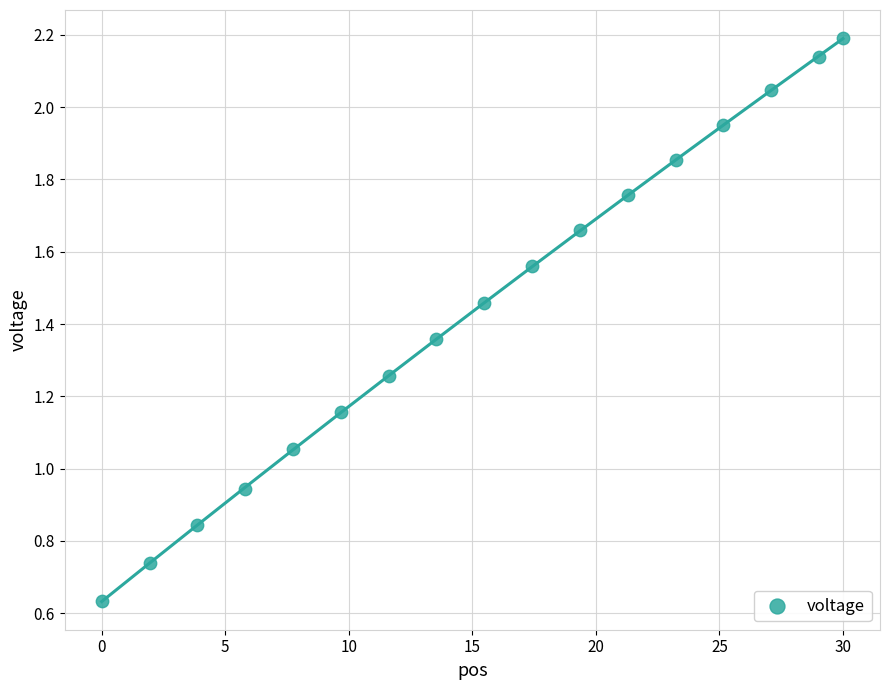

How many data points are displayed?

17